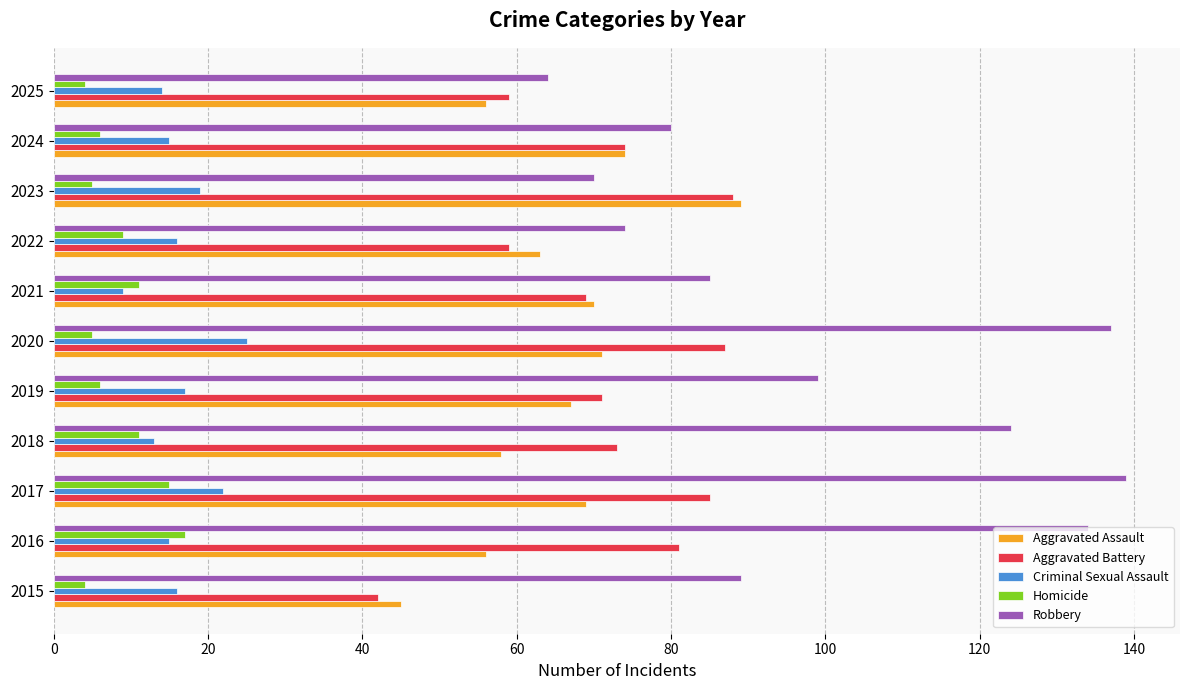

How many values in the Aggravated Assault series are below 67?

5